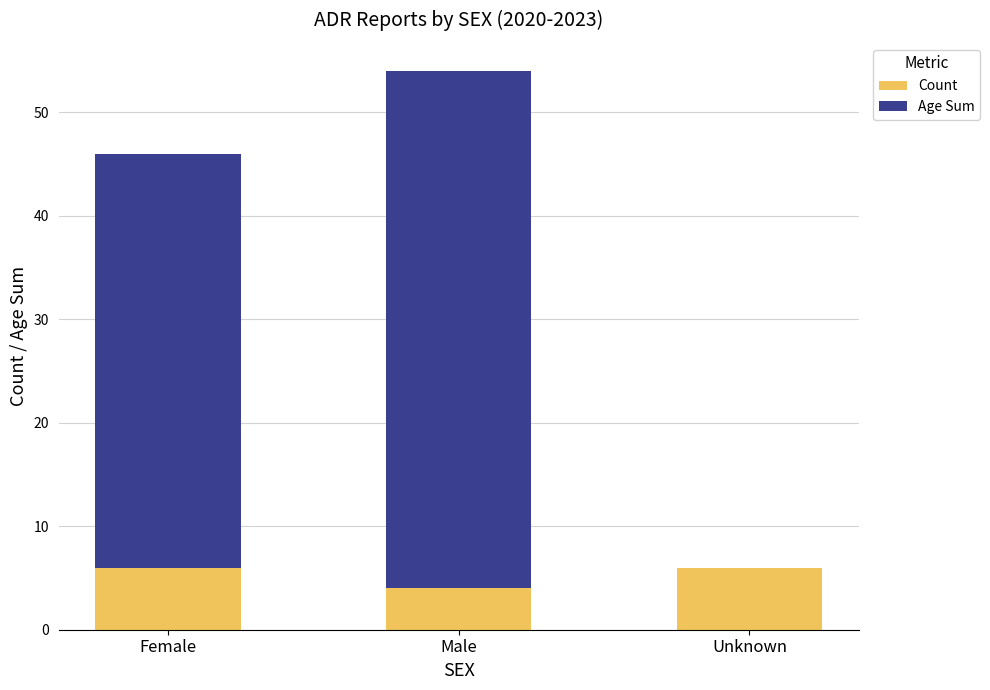

What is the total value across all series at Unknown?

6